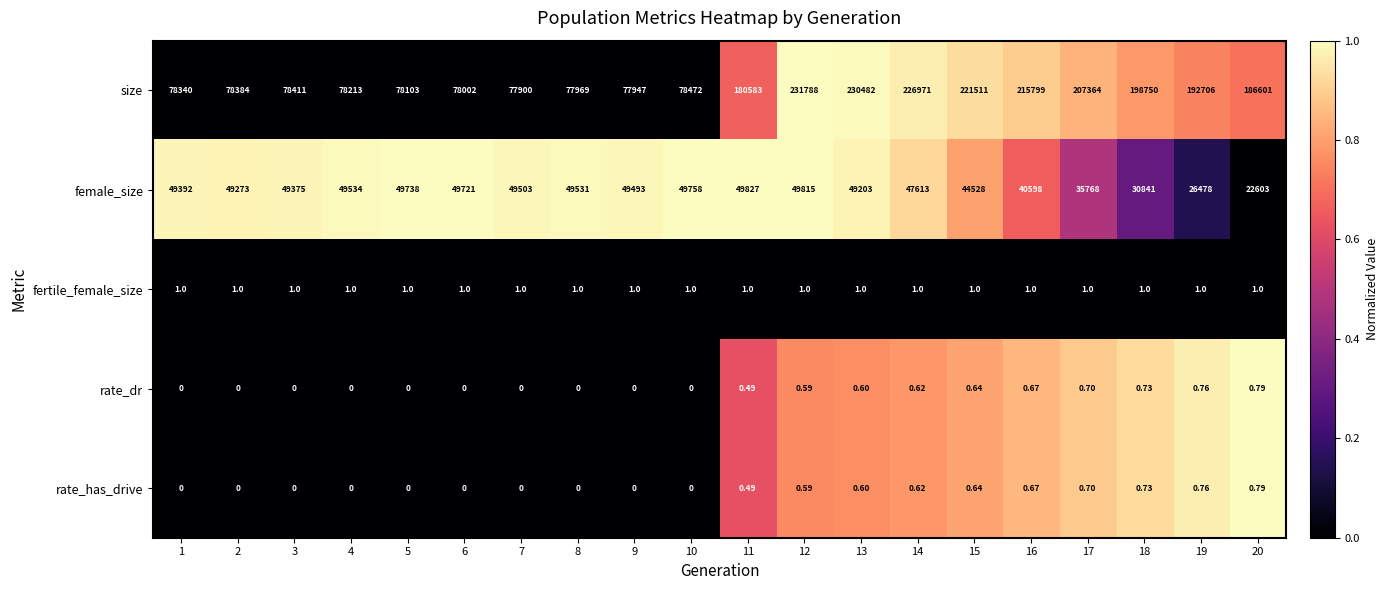

Which series has the largest total across all categories?

size